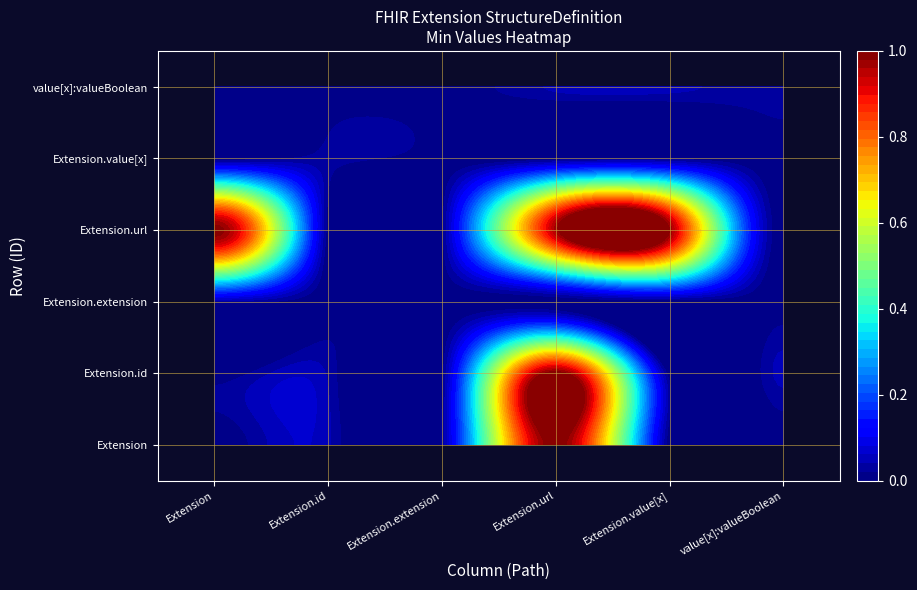

How many Extension.id values are between 0 and 1?

6